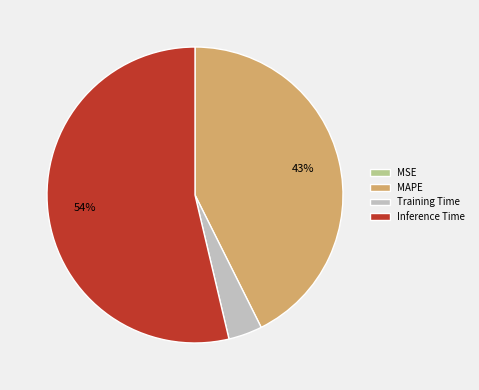

What is the largest slice in the pie chart?

Inference Time